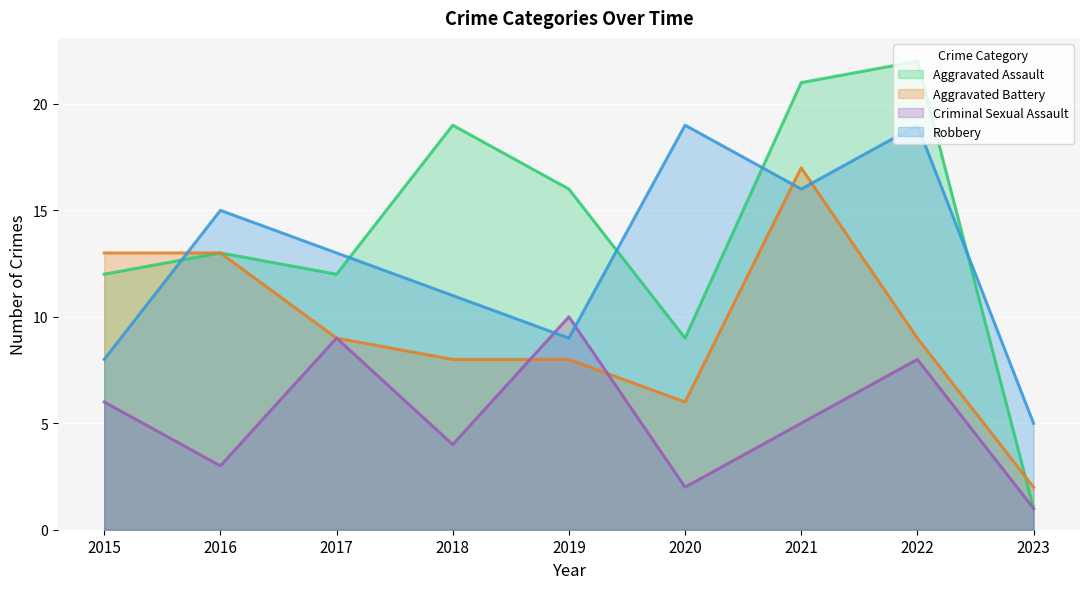

Reading right to left, what are all the values shown in this chart?

Aggravated Assault: 2023=1	2022=22	2021=21	2020=9	2019=16	2018=19	2017=12	2016=13	2015=12
Aggravated Battery: 2023=2	2022=9	2021=17	2020=6	2019=8	2018=8	2017=9	2016=13	2015=13
Criminal Sexual Assault: 2023=1	2022=8	2021=5	2020=2	2019=10	2018=4	2017=9	2016=3	2015=6
Robbery: 2023=5	2022=19	2021=16	2020=19	2019=9	2018=11	2017=13	2016=15	2015=8